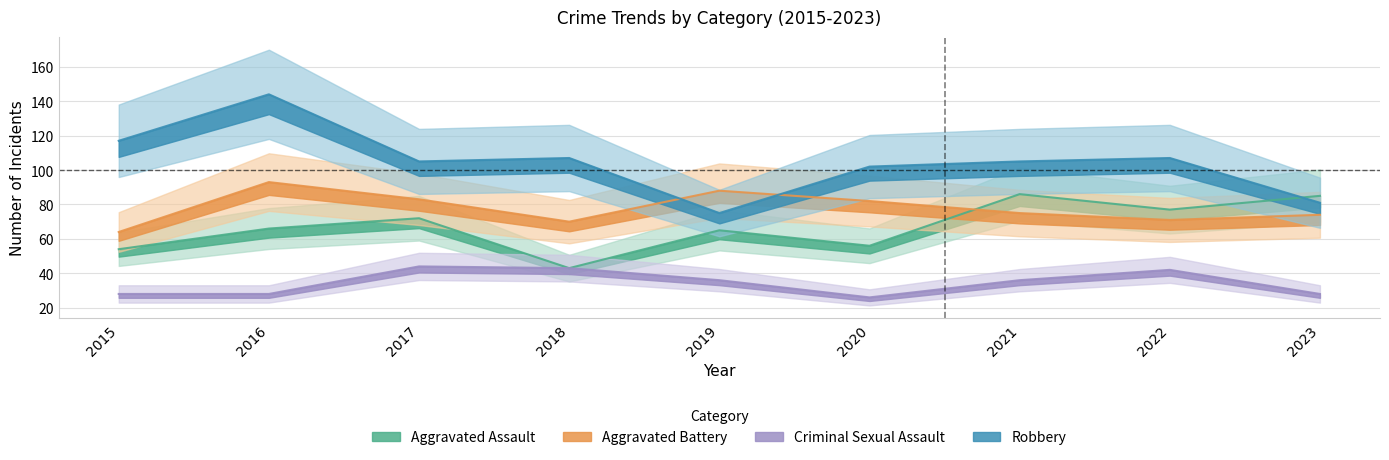

True or false: Aggravated Battery and Criminal Sexual Assault cross at least once.

False